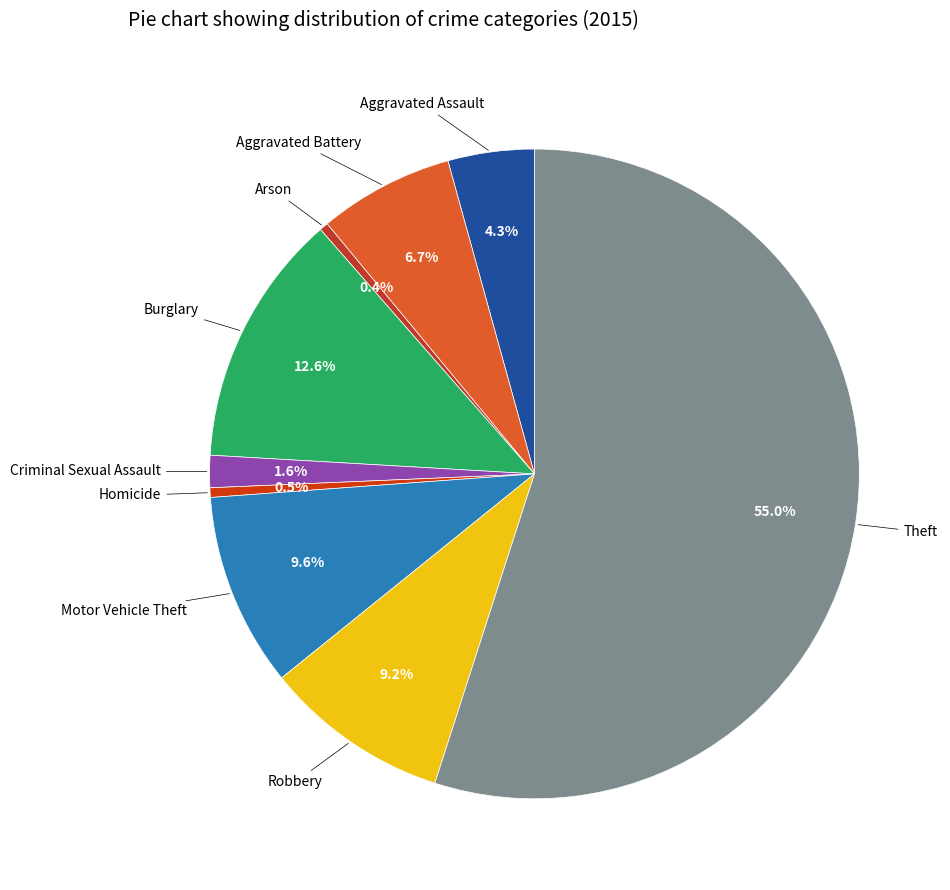

Count the number of slices in the pie.

9